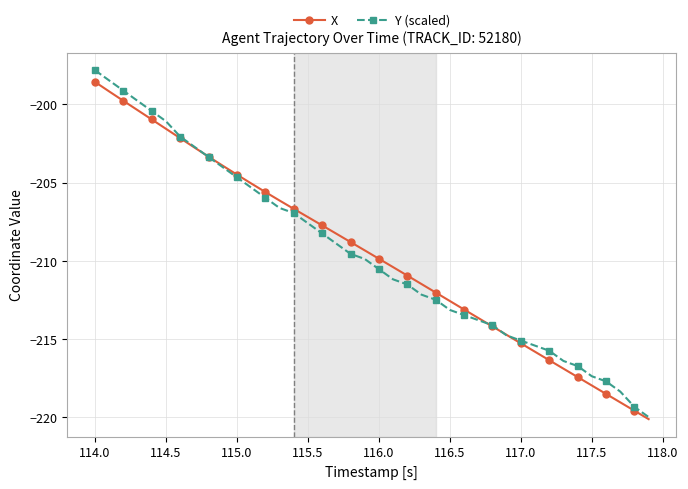

How many categories are shown in the chart?

40